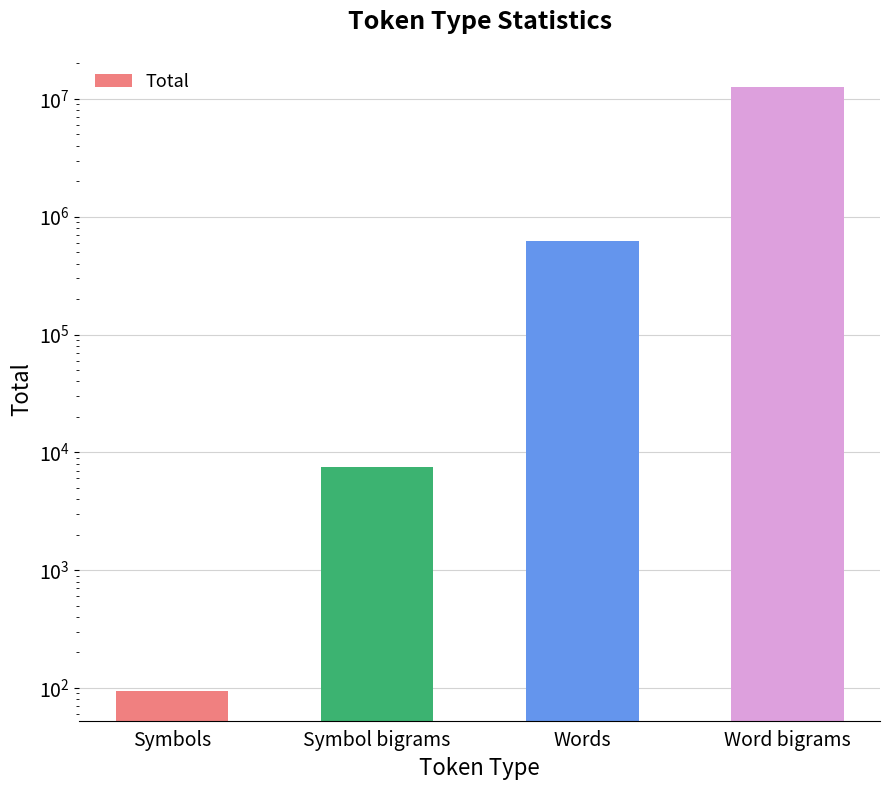

Reading left to right, what are all the values shown in this chart?

Symbols=95	Symbol bigrams=7567	Words=623394	Word bigrams=12634596